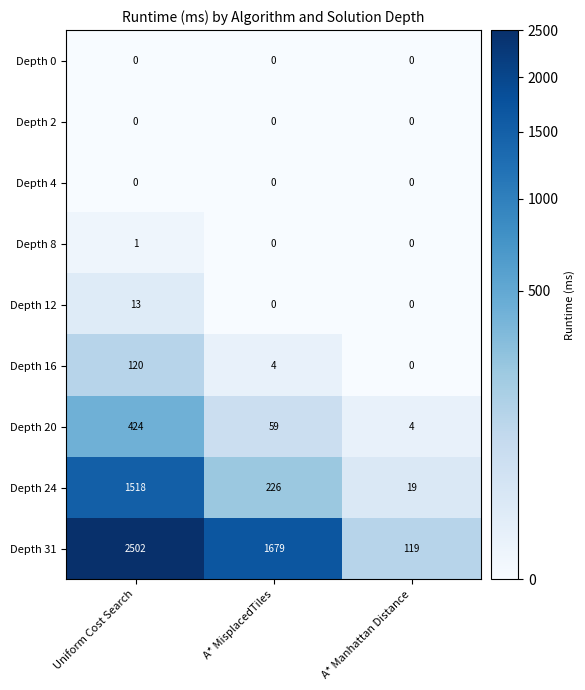

What is the average value of the Depth 20 series?

162